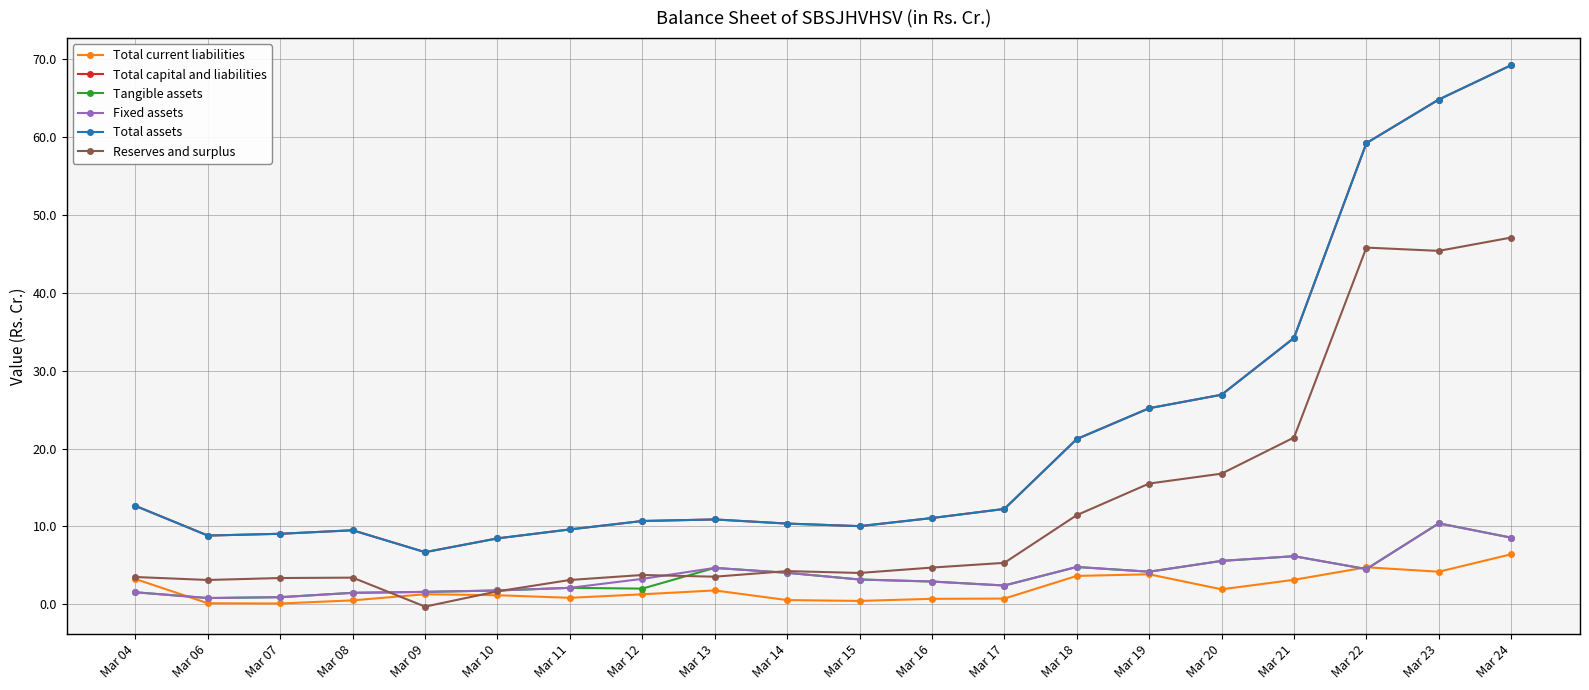

Which series changed the most between Mar 14 and Mar 15?

Tangible assets